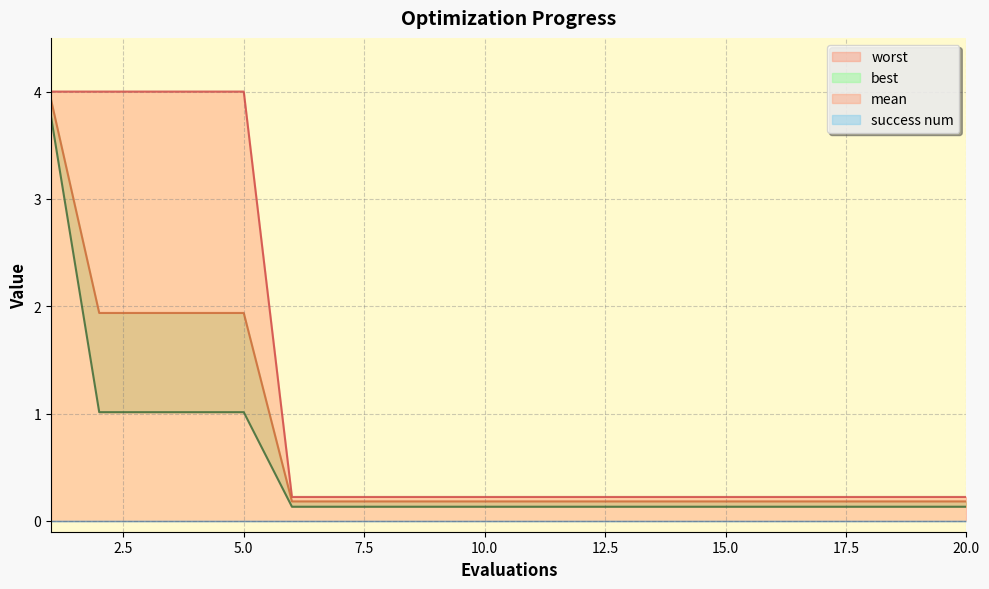

What is the difference between the maximum and minimum values in the worst series?

3.8